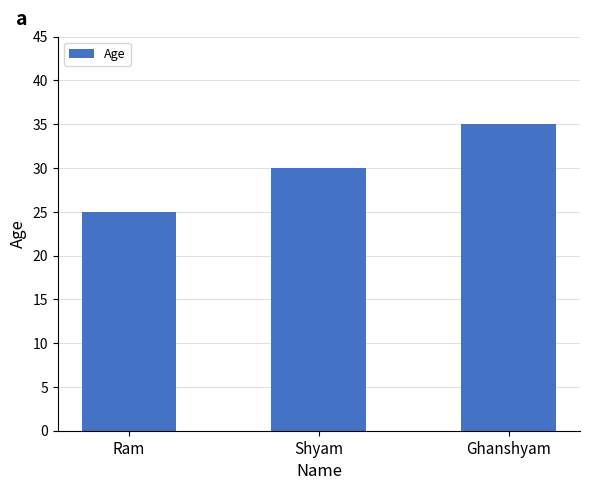

What is the maximum value shown in the chart?

35